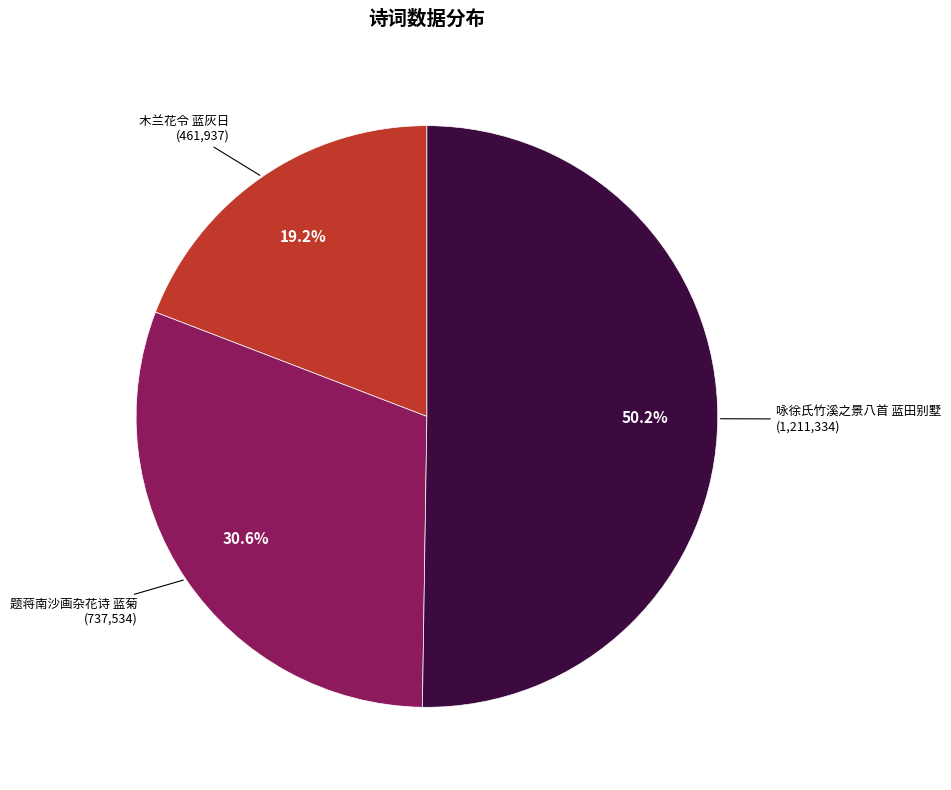

What is the largest slice in the pie chart?

咏徐氏竹溪之景八首 蓝田别墅